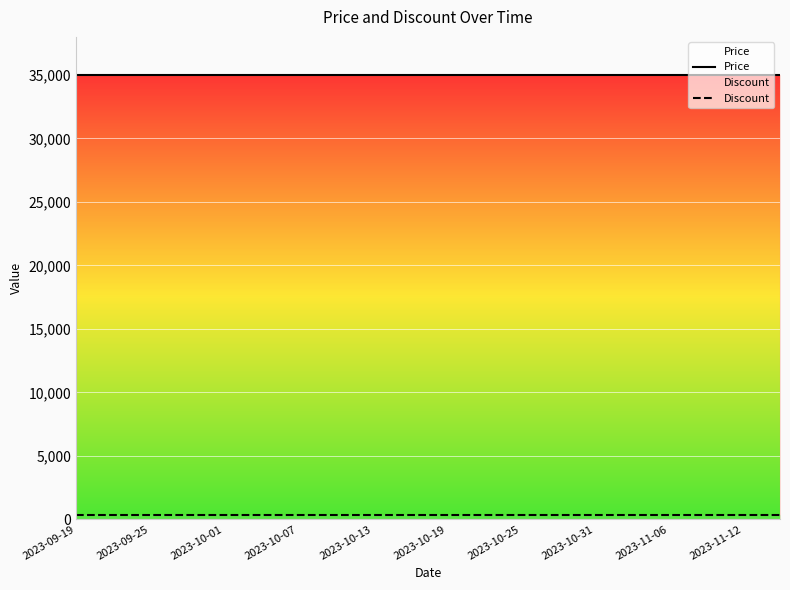

At which label does Price reach its peak?

2023-09-19